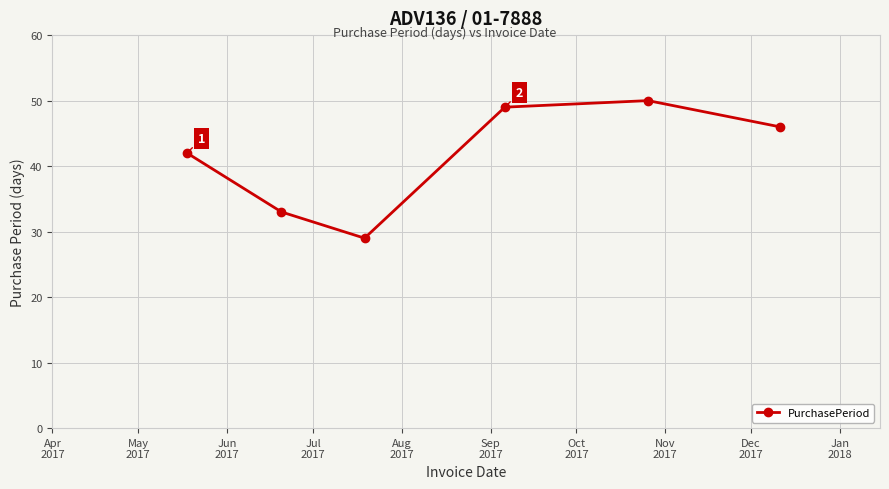

What is the sum of all values?

249